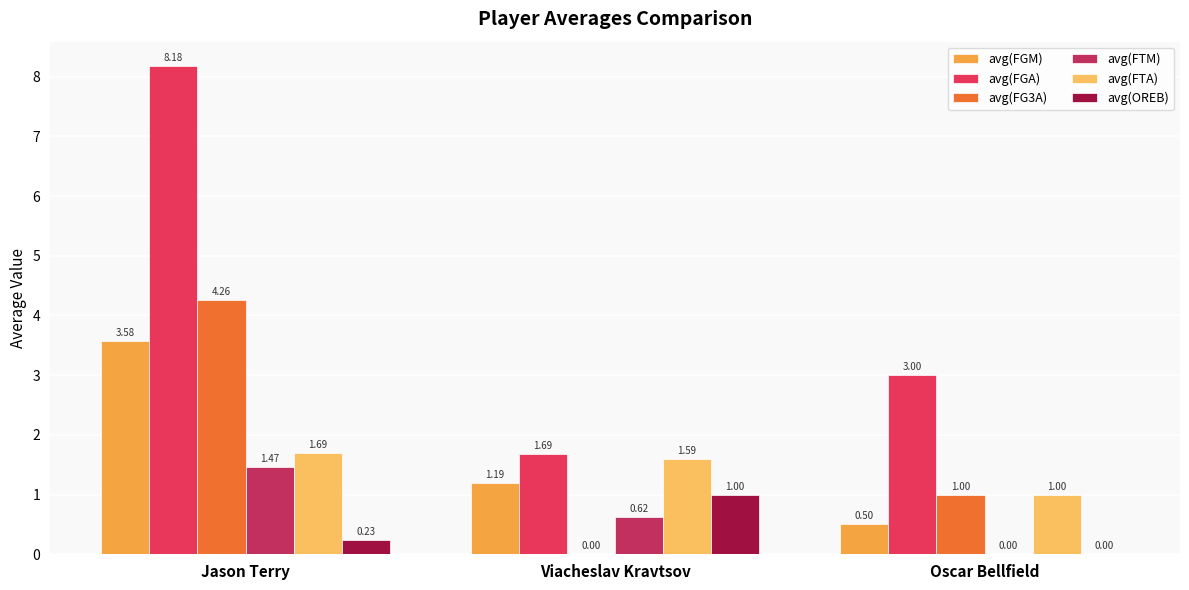

At Oscar Bellfield, list the series in order from largest to smallest.

avg(FGA), avg(FG3A), avg(FTA), avg(FGM), avg(FTM), avg(OREB)